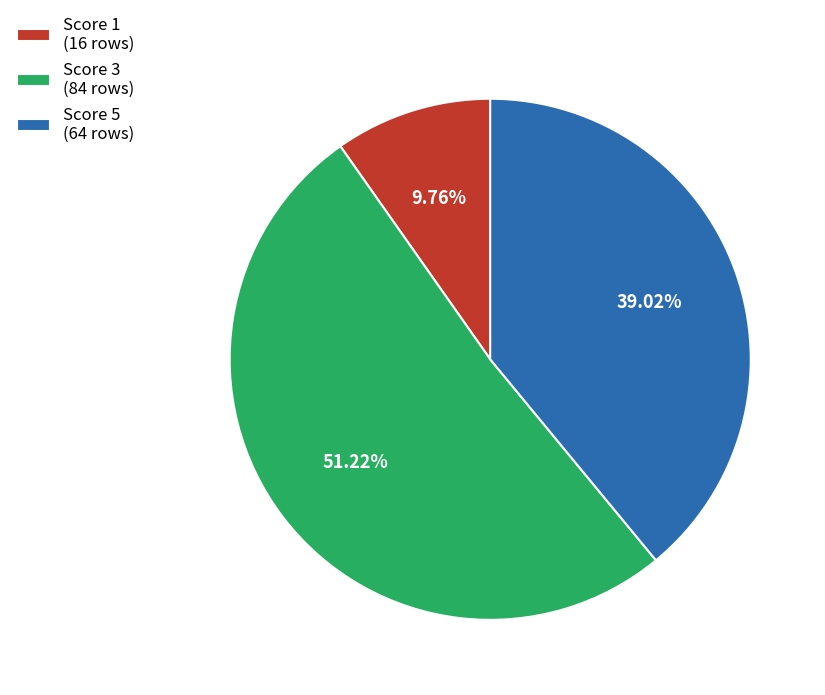

Is Score 1 the majority of the pie?

No